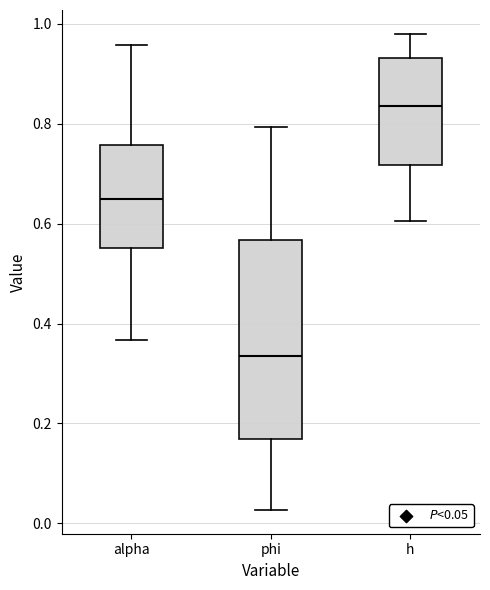

Comparing the boxes themselves (not the whiskers), which one is the tallest?

phi